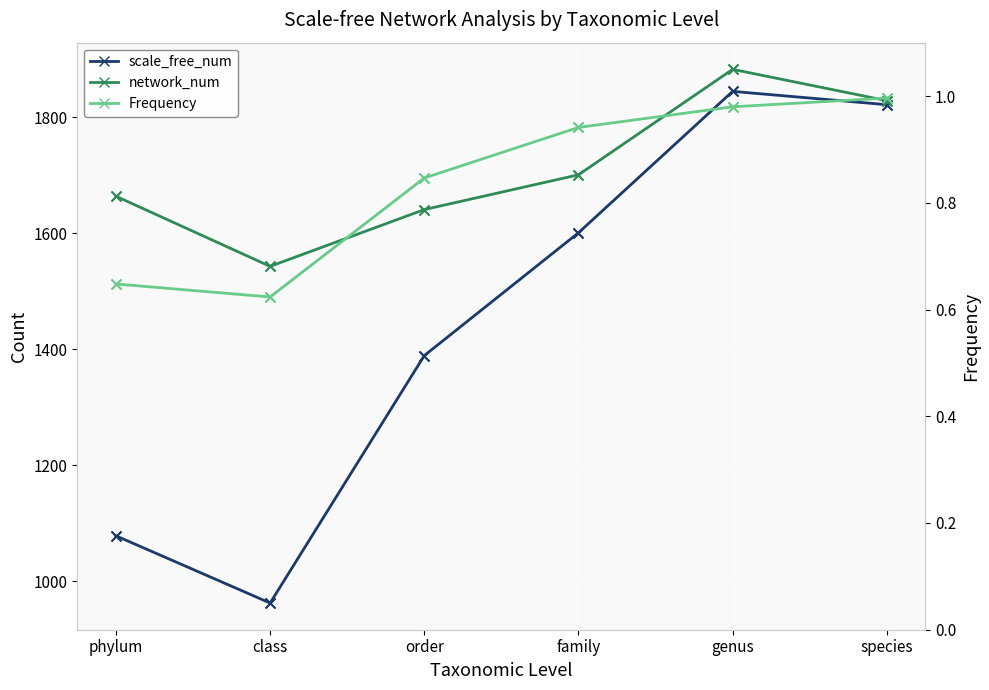

Which series has the widest spread of Y values?

scale_free_num